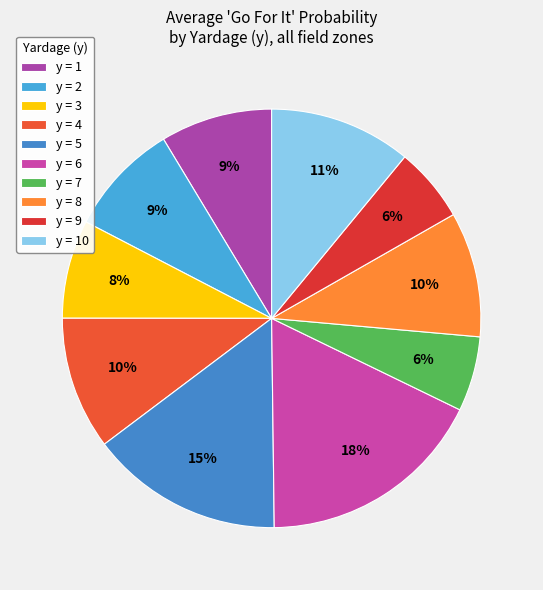

How many segments does this pie chart have?

10